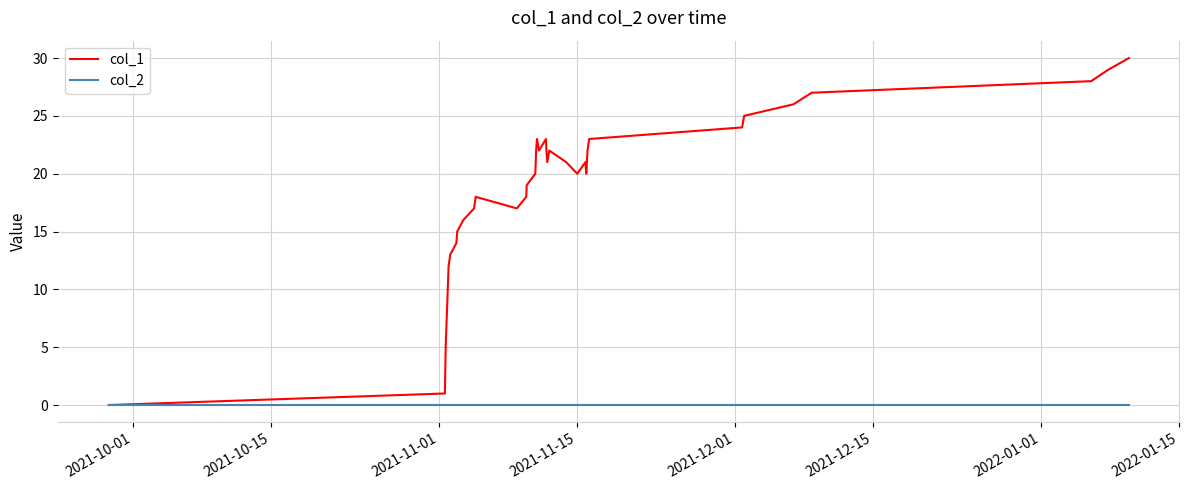

Which series has the widest spread of values?

col_1